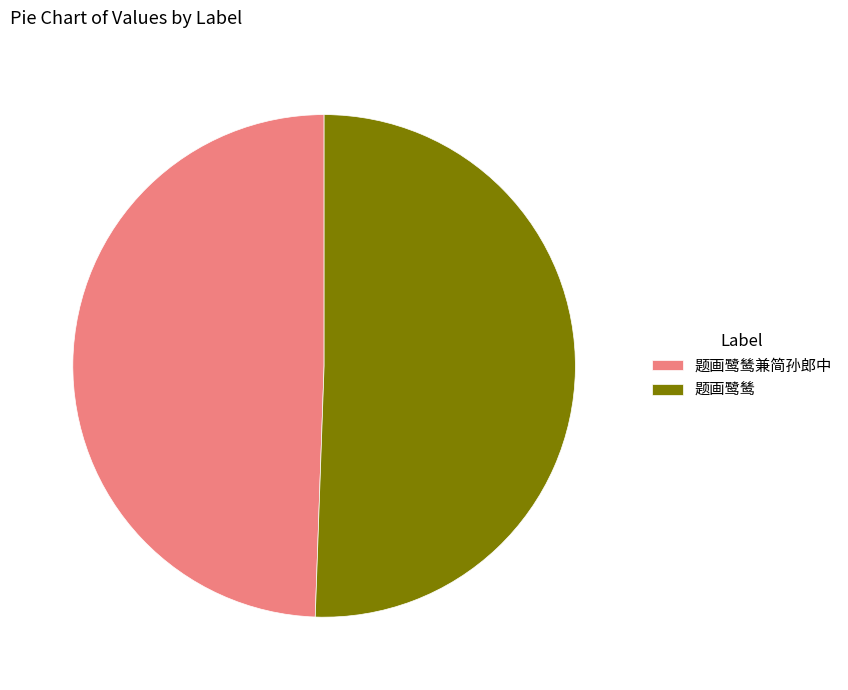

Rank the categories by value from lowest to highest.

题画鹭鸶兼简孙郎中, 题画鹭鸶